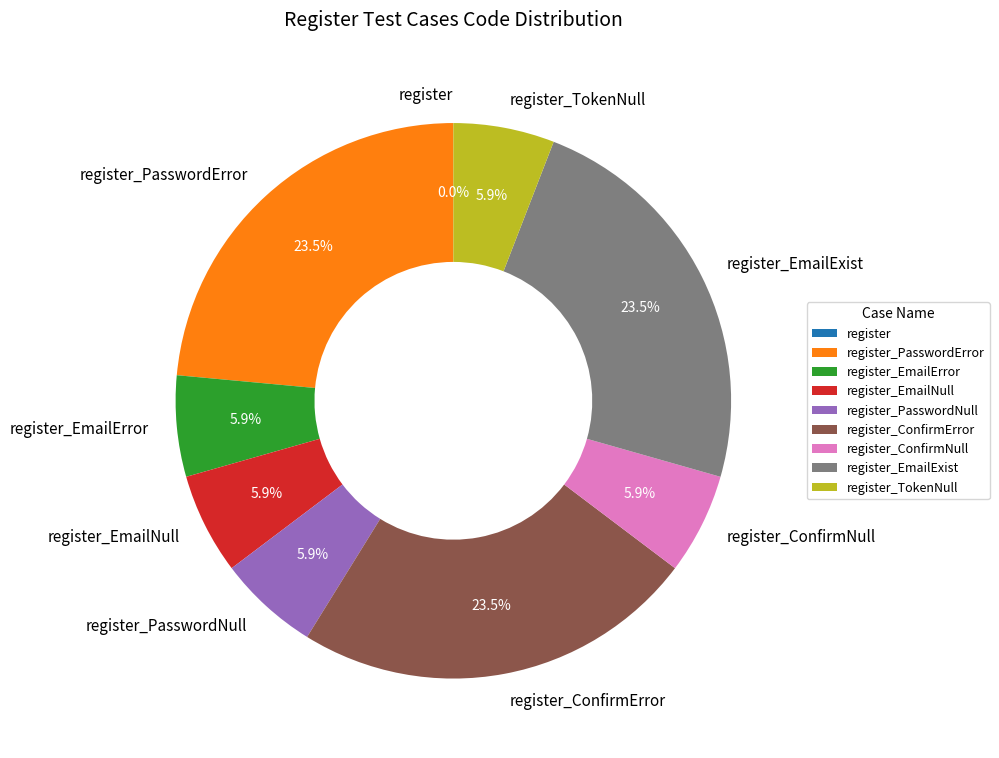

What is the total percentage of register and register_ConfirmNull?

5.9%